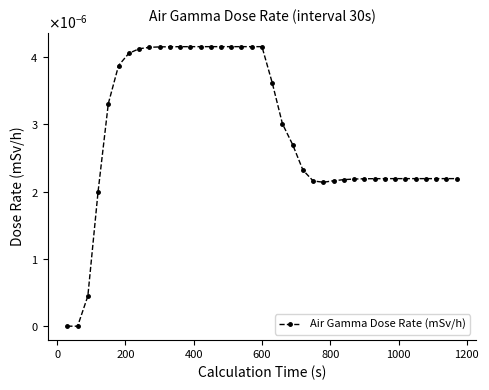

How many values are between 0 and 1?

39